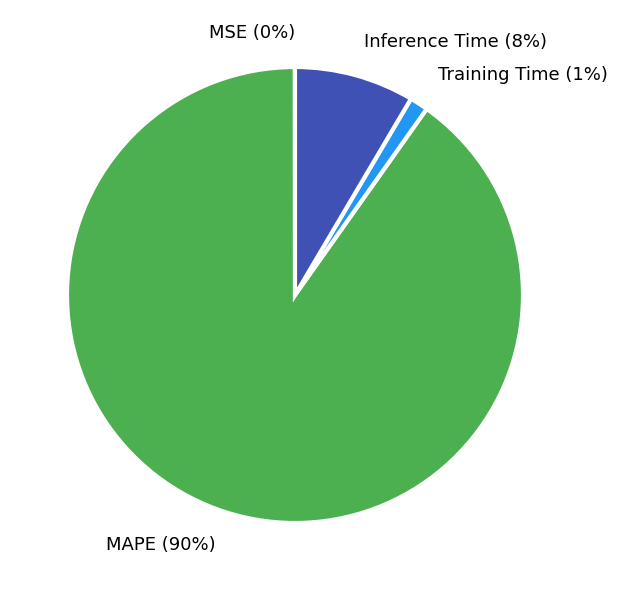

The Training Time slice represents 12% of the pie. True or false?

False